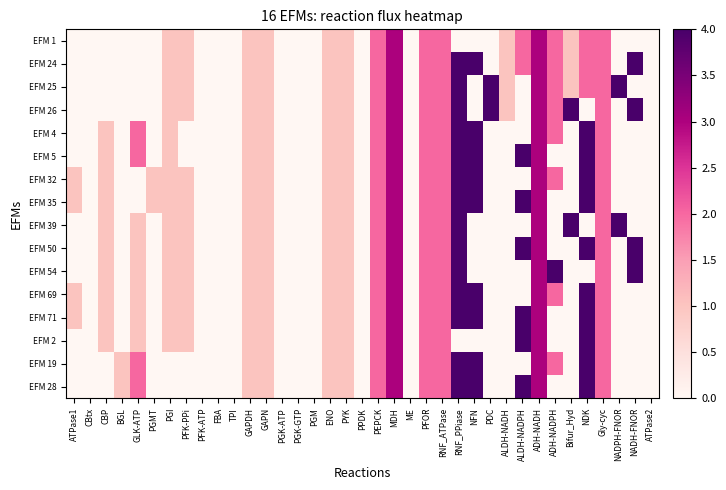

At RNF_PPiase, list the series in order from largest to smallest.

EFM 24, EFM 25, EFM 26, EFM 4, EFM 5, EFM 32, EFM 35, EFM 39, EFM 50, EFM 54, EFM 69, EFM 71, EFM 19, EFM 28, EFM 1, EFM 2